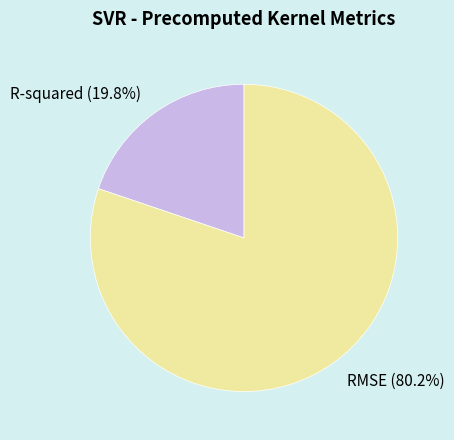

The RMSE slice represents 95% of the pie. True or false?

False